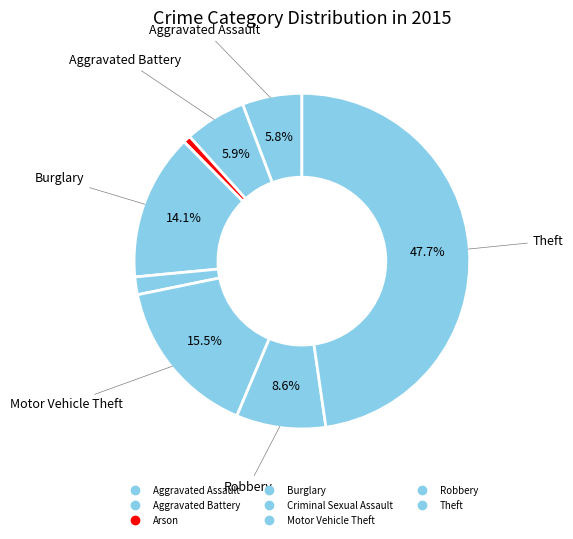

The Burglary slice represents 5% of the pie. True or false?

False